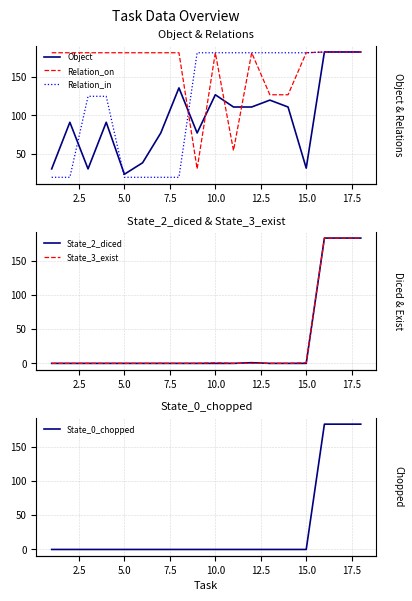

Is the value of State_0_chopped at 15.0 greater than the value of Relation_on at 10.0?

No